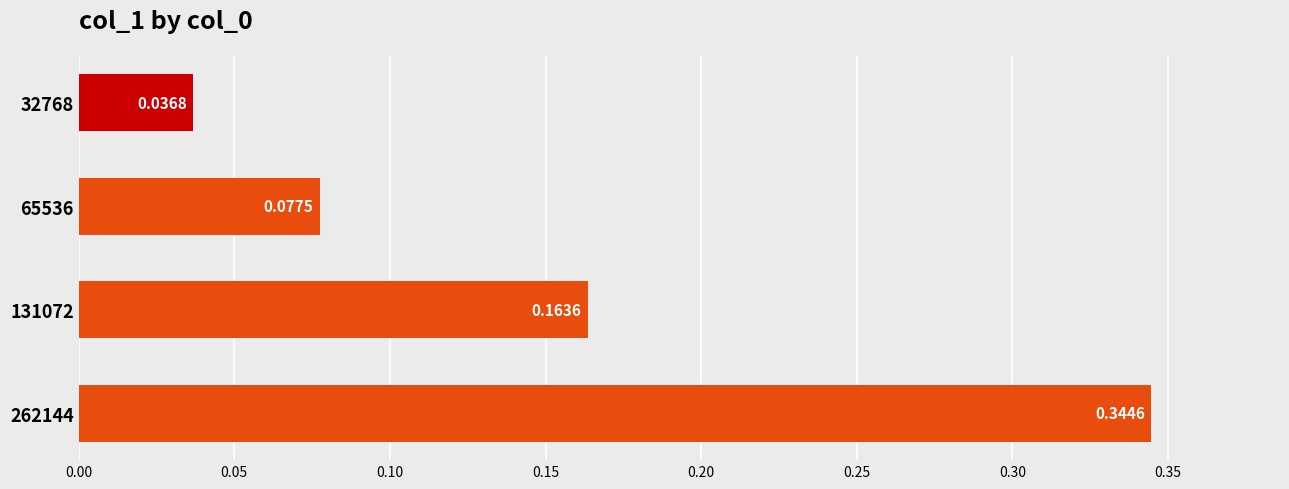

What is the sum of all values?

0.6